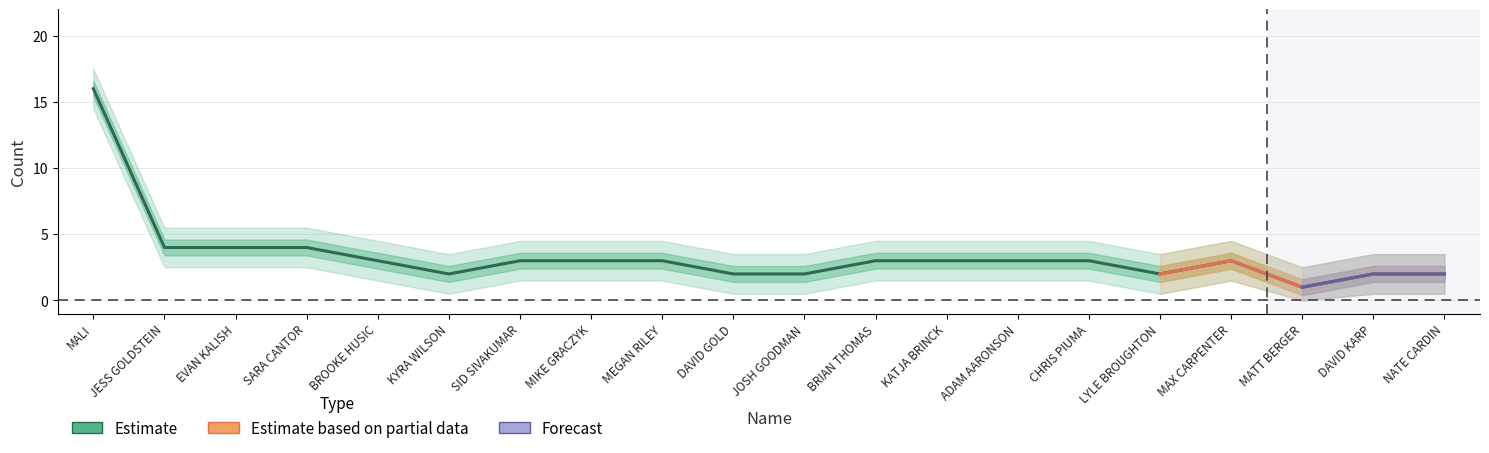

Rank the categories by value from lowest to highest.

MATT BERGER, KYRA WILSON, DAVID GOLD, JOSH GOODMAN, LYLE BROUGHTON, DAVID KARP, NATE CARDIN, BROOKE HUSIC, SID SIVAKUMAR, MIKE GRACZYK, MEGAN RILEY, BRIAN THOMAS, KATJA BRINCK, ADAM AARONSON, CHRIS PIUMA, MAX CARPENTER, JESS GOLDSTEIN, EVAN KALISH, SARA CANTOR, MALI